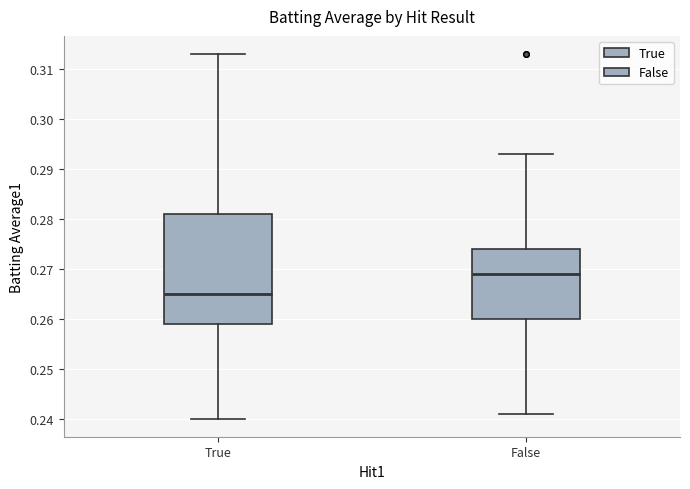

Comparing the boxes themselves (not the whiskers), which one is the tallest?

True